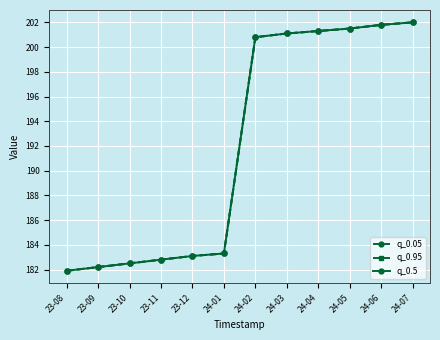

What is the sum of the q_0.5 values at 23-12 and 24-07?

385.1